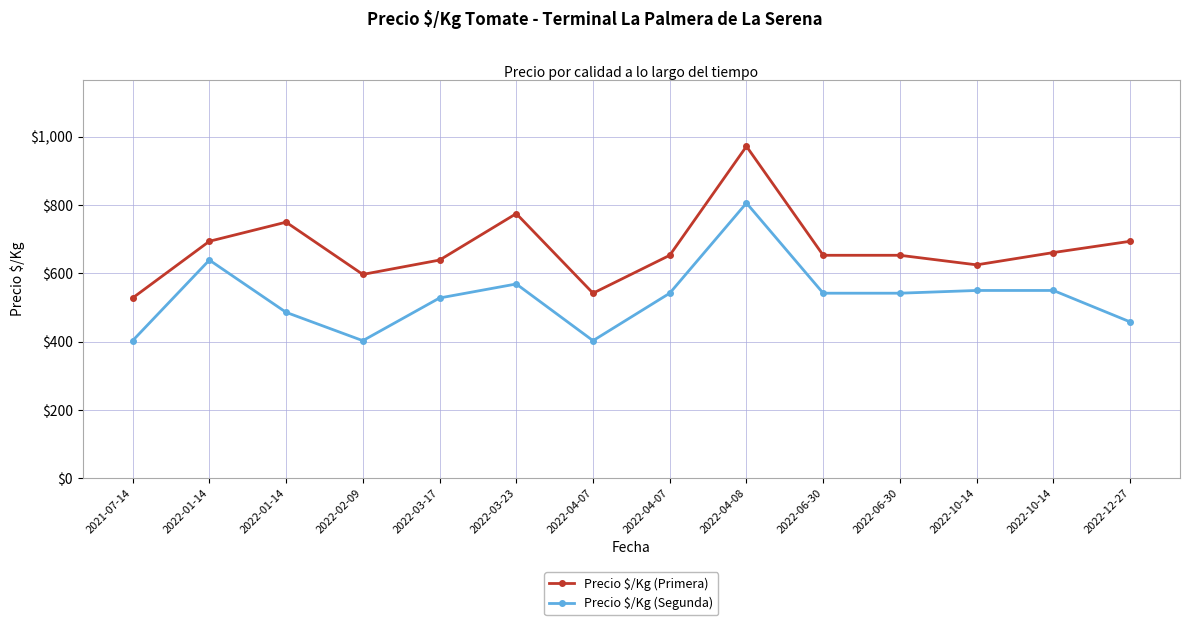

Which series has the largest range (max minus min)?

Precio $/Kg (Primera)